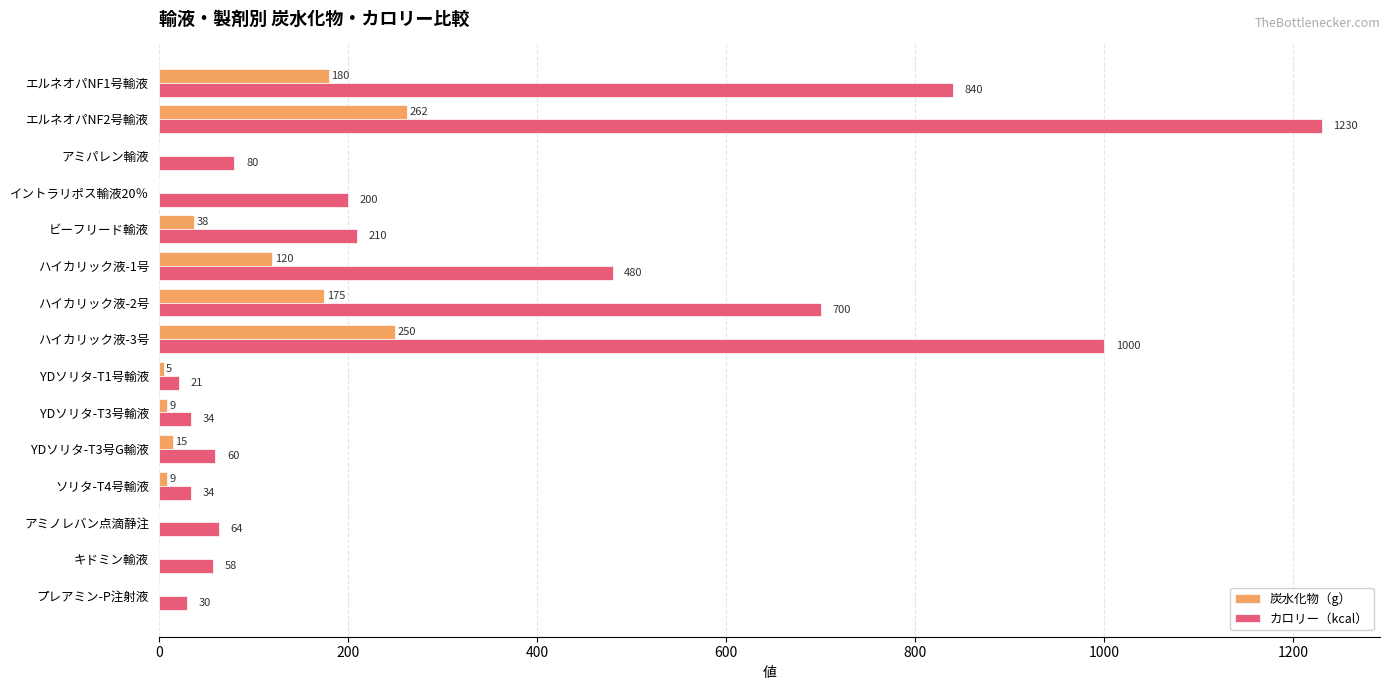

The カロリー（kcal） series shows 144.3 at ビーフリード輸液. True or false?

False